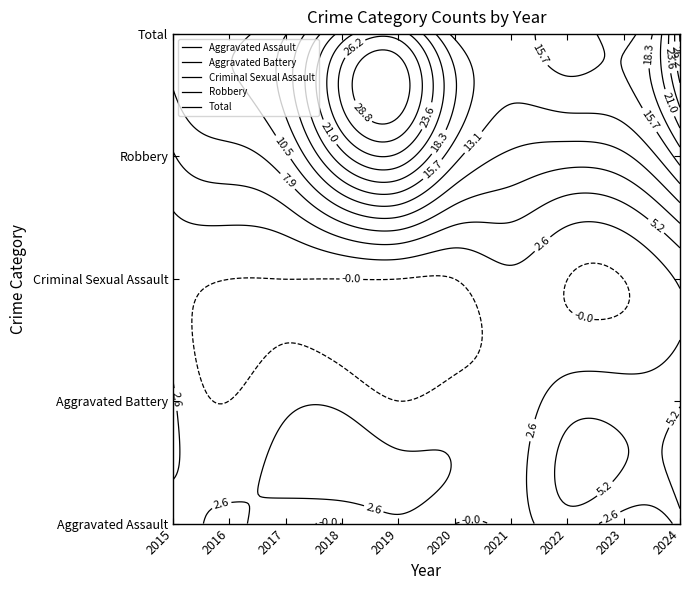

What is the sum of all Aggravated Assault values?

16